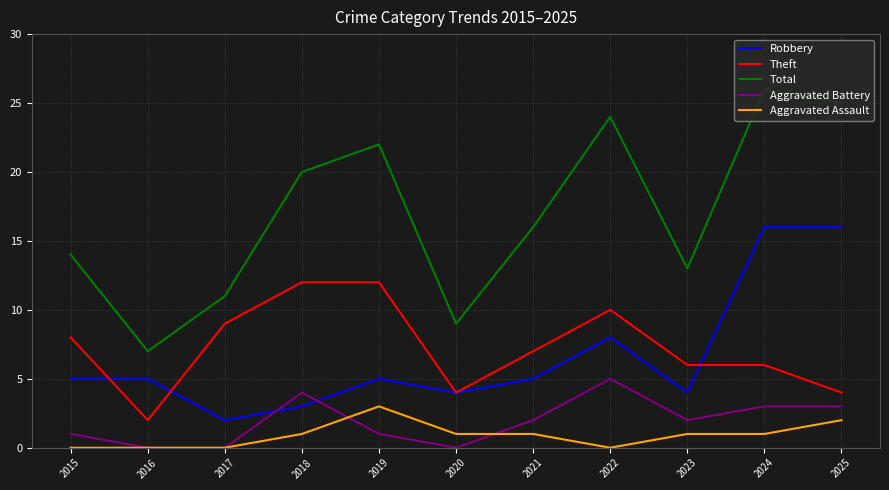

How many lines are shown in the chart?

5